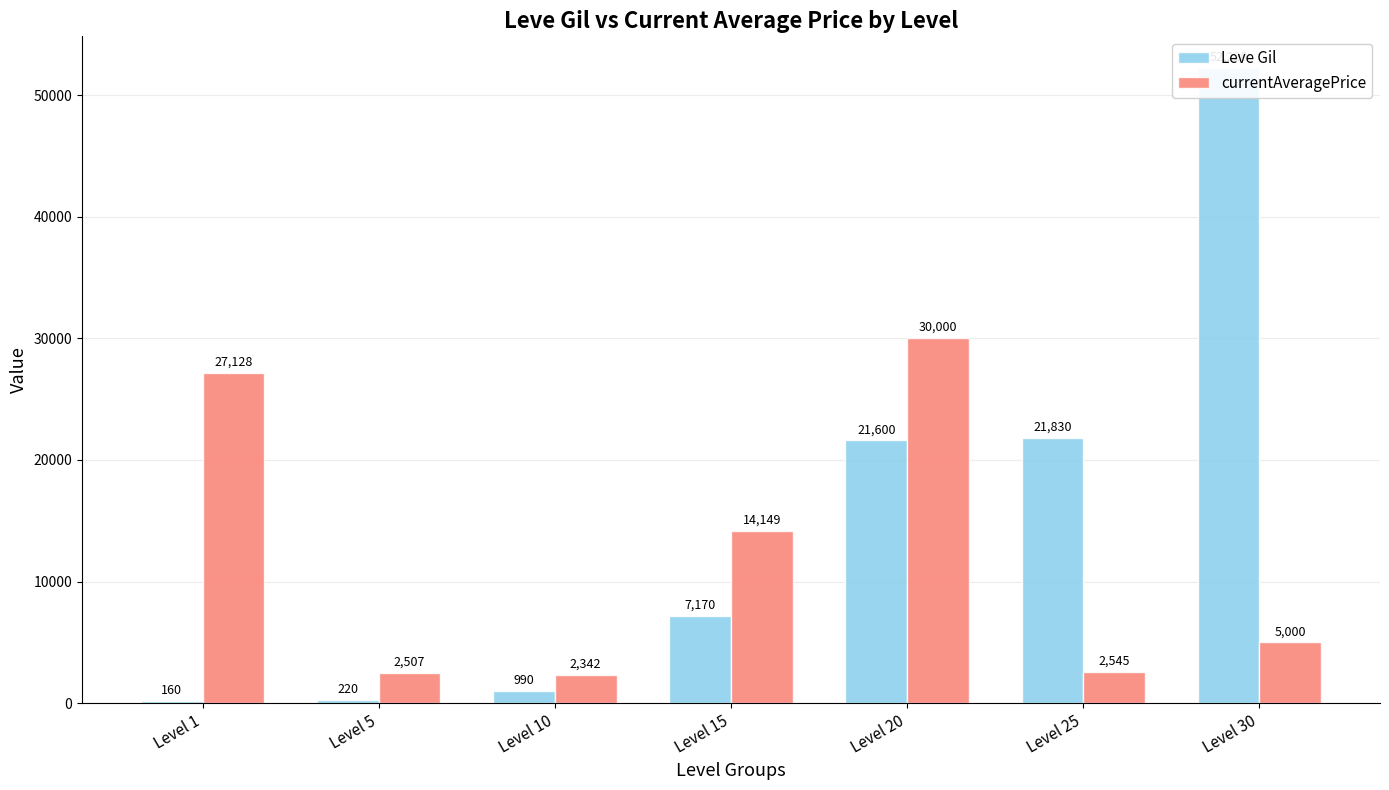

Does the chart contain stacked bars?

No